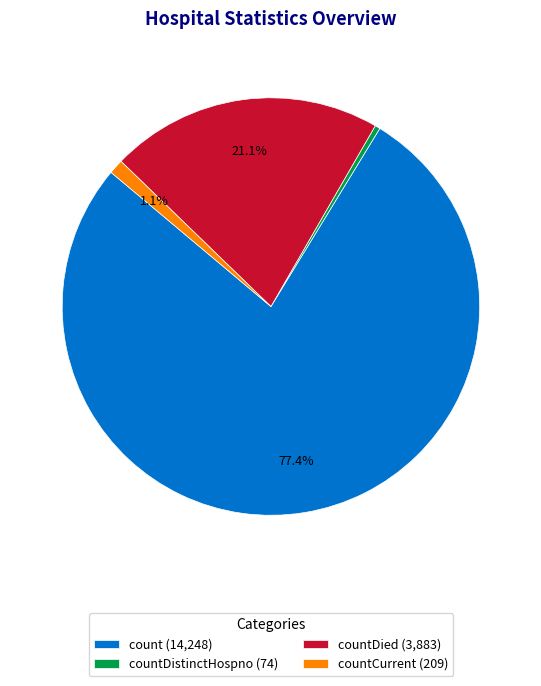

What is the largest slice in the pie chart?

count (14,248)